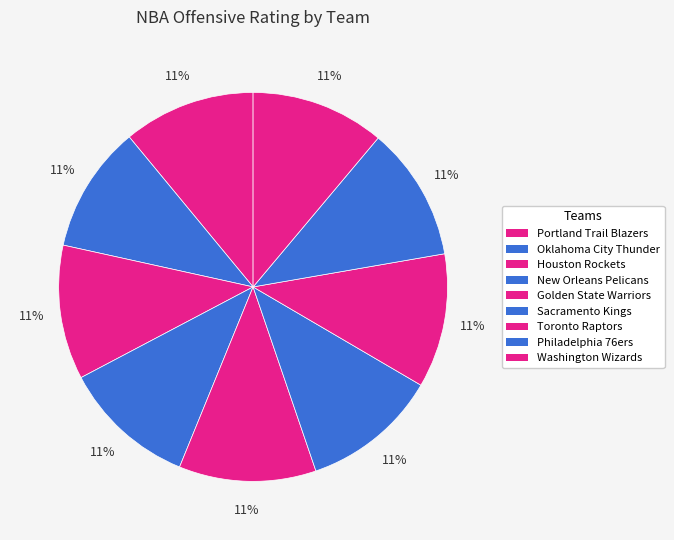

What percentage do Oklahoma City Thunder and New Orleans Pelicans together represent?

21.7%